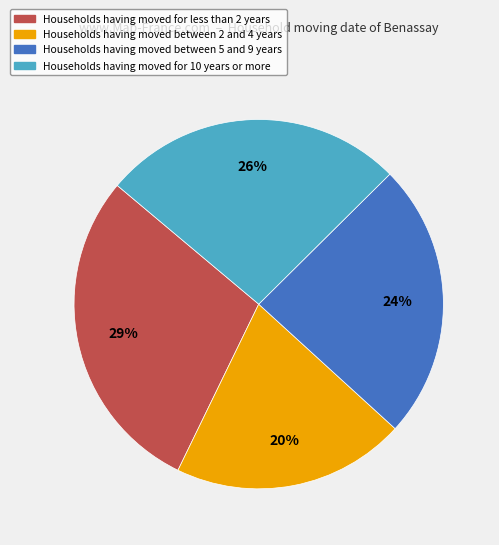

How many slices are in this pie chart?

4